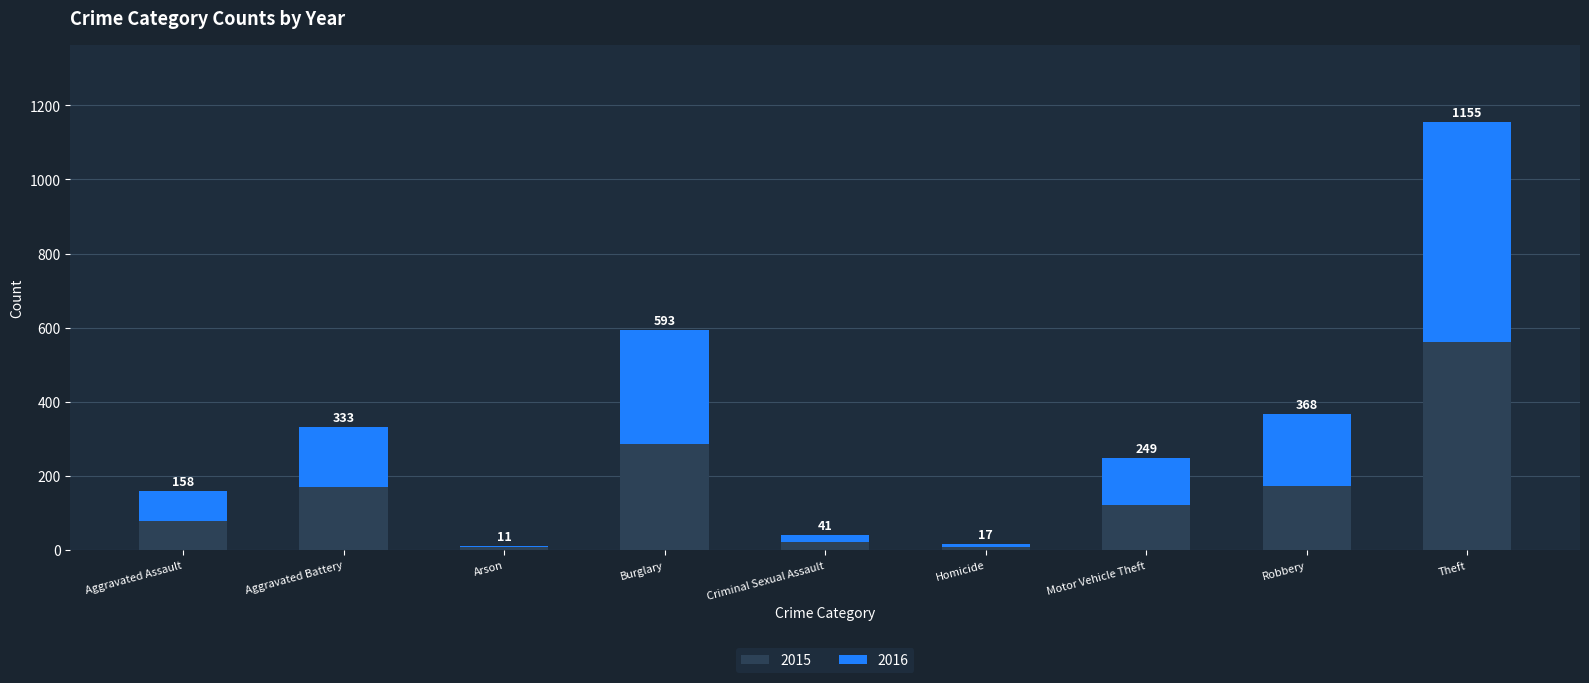

What are all the series names shown in the legend?

2015, 2016